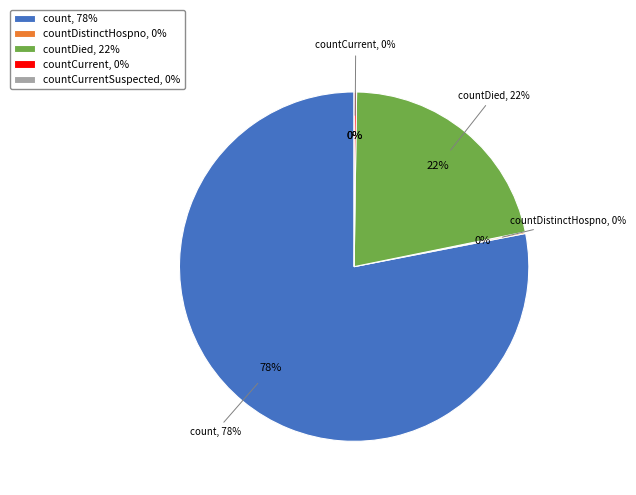

Combined, what portion of the pie is count and countDistinctHospno?

78.2%